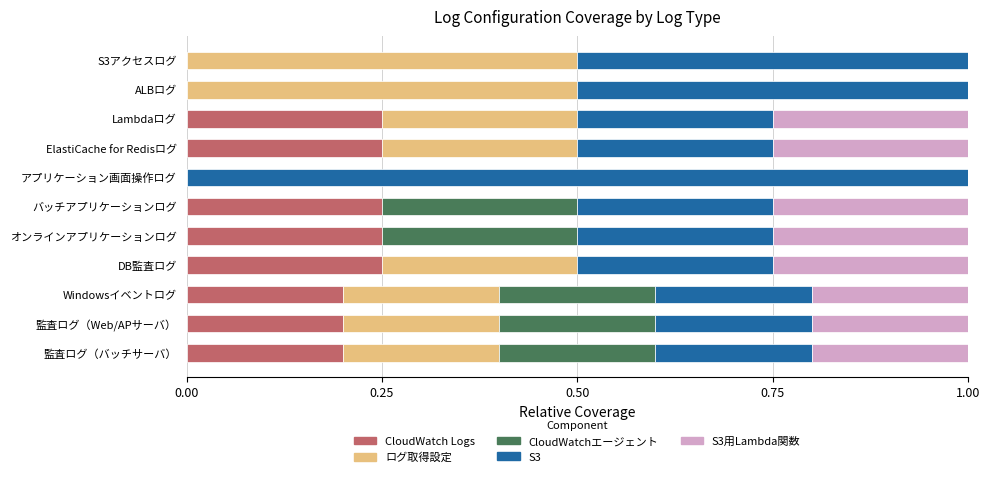

What is the total value across all series at 監査ログ（バッチサーバ）?

1.0